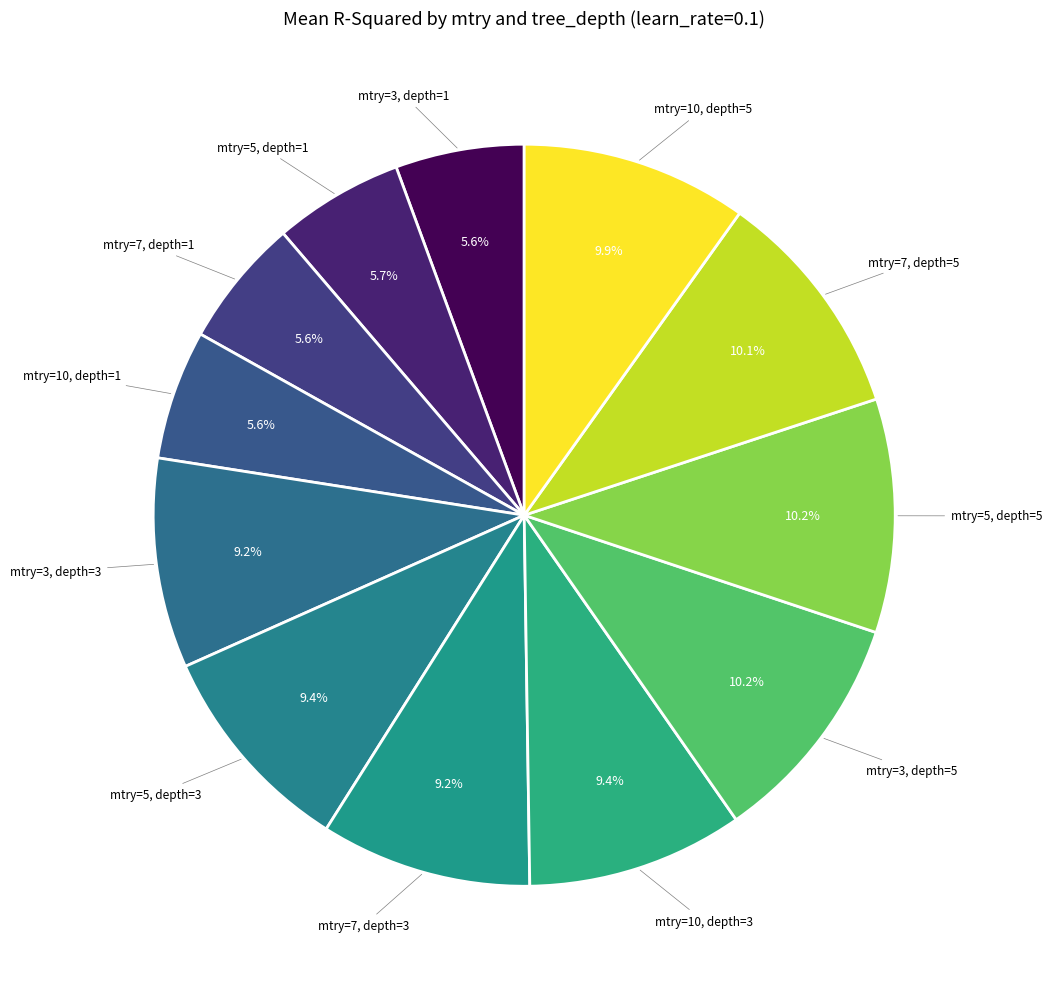

How many segments does this pie chart have?

12